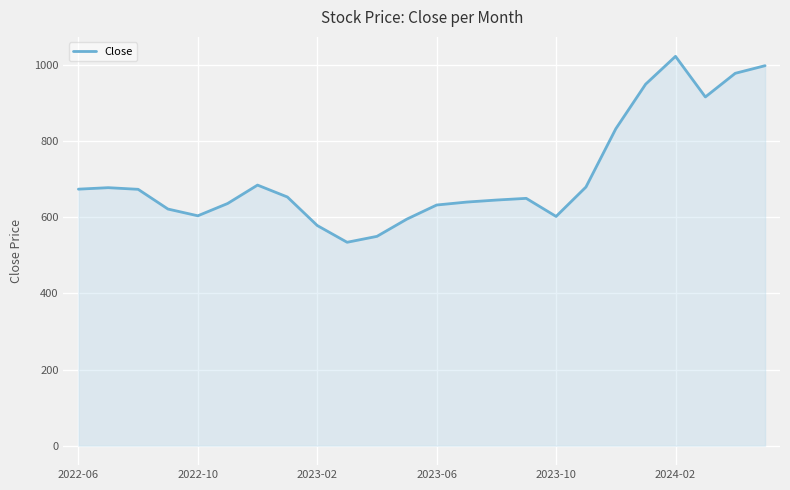

What is the sum of all values?

17029.6